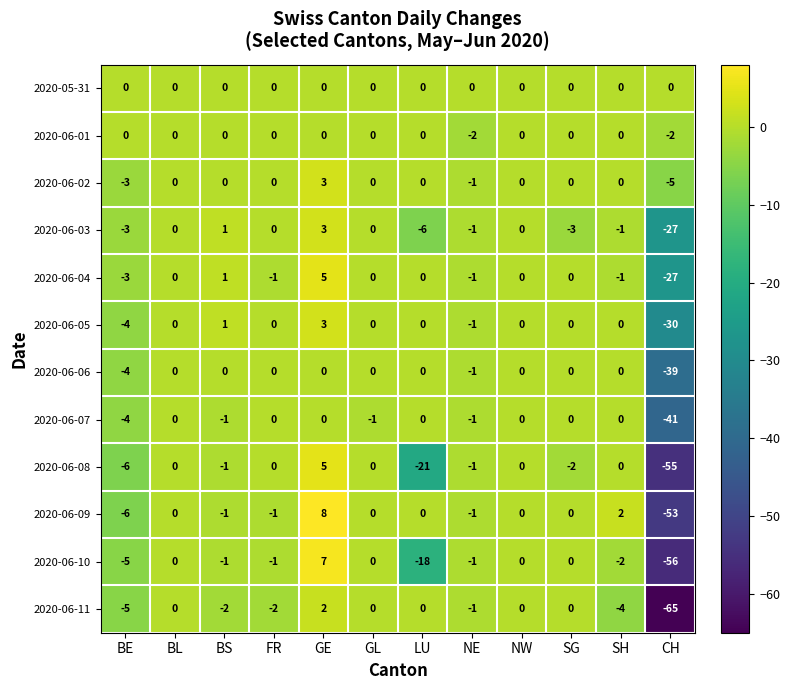

What is the sum of all 2020-06-05 values?

-31